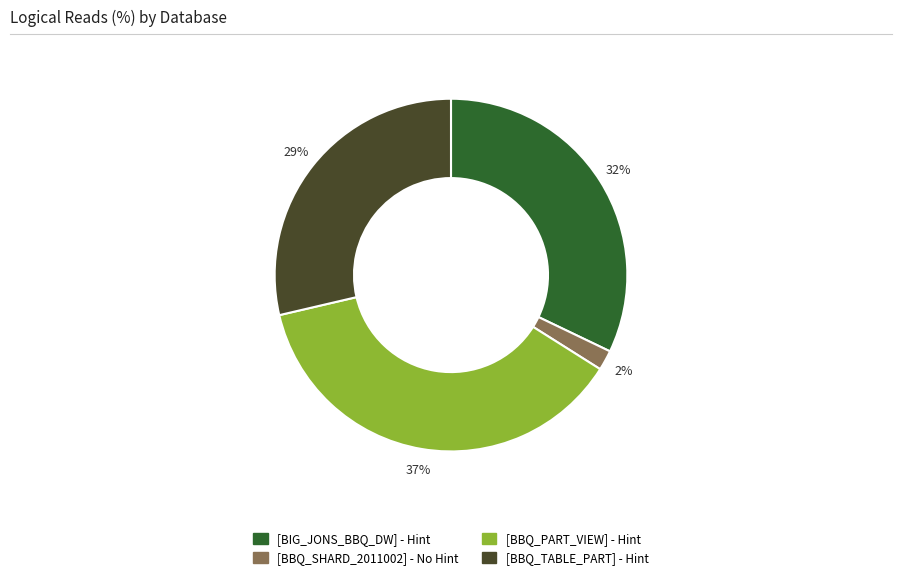

Count the number of slices in the pie.

4